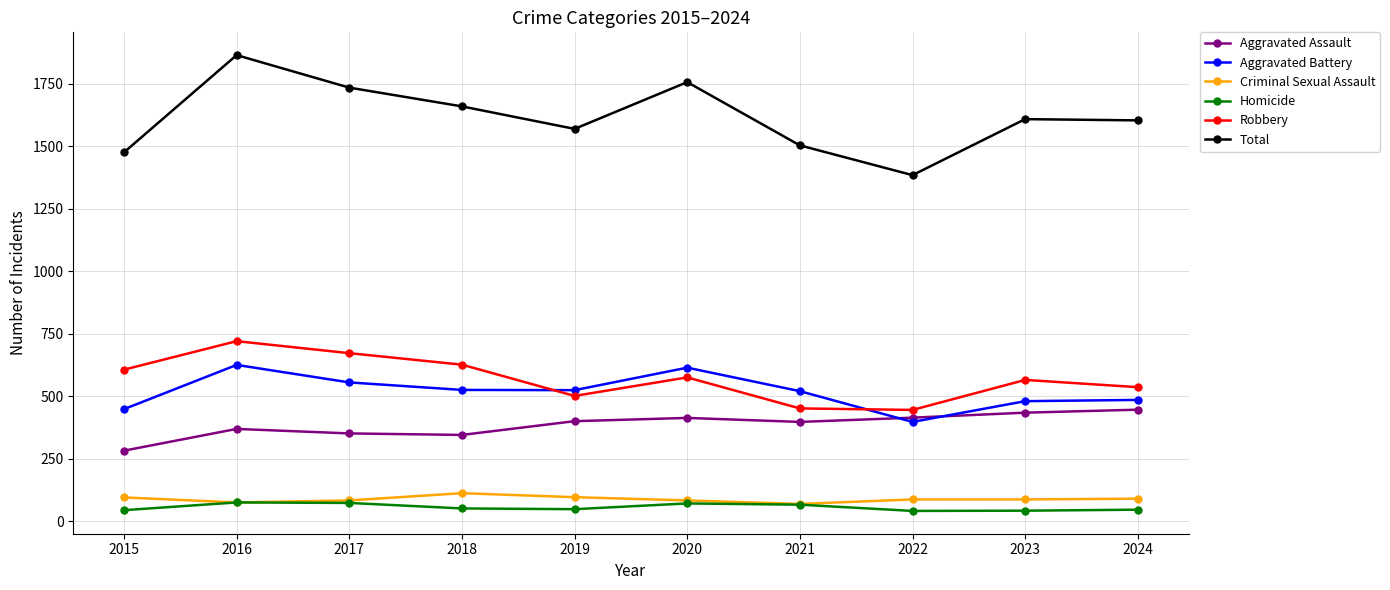

The value of Robbery at 2020 is 171. True or false?

False